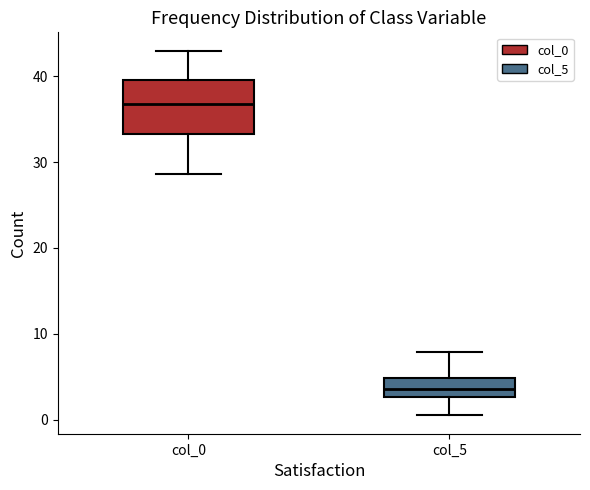

Where is the lower edge of the box for col_0 on the y-axis? The values are not printed on the chart, so give them approximately, as read against the axis.

33